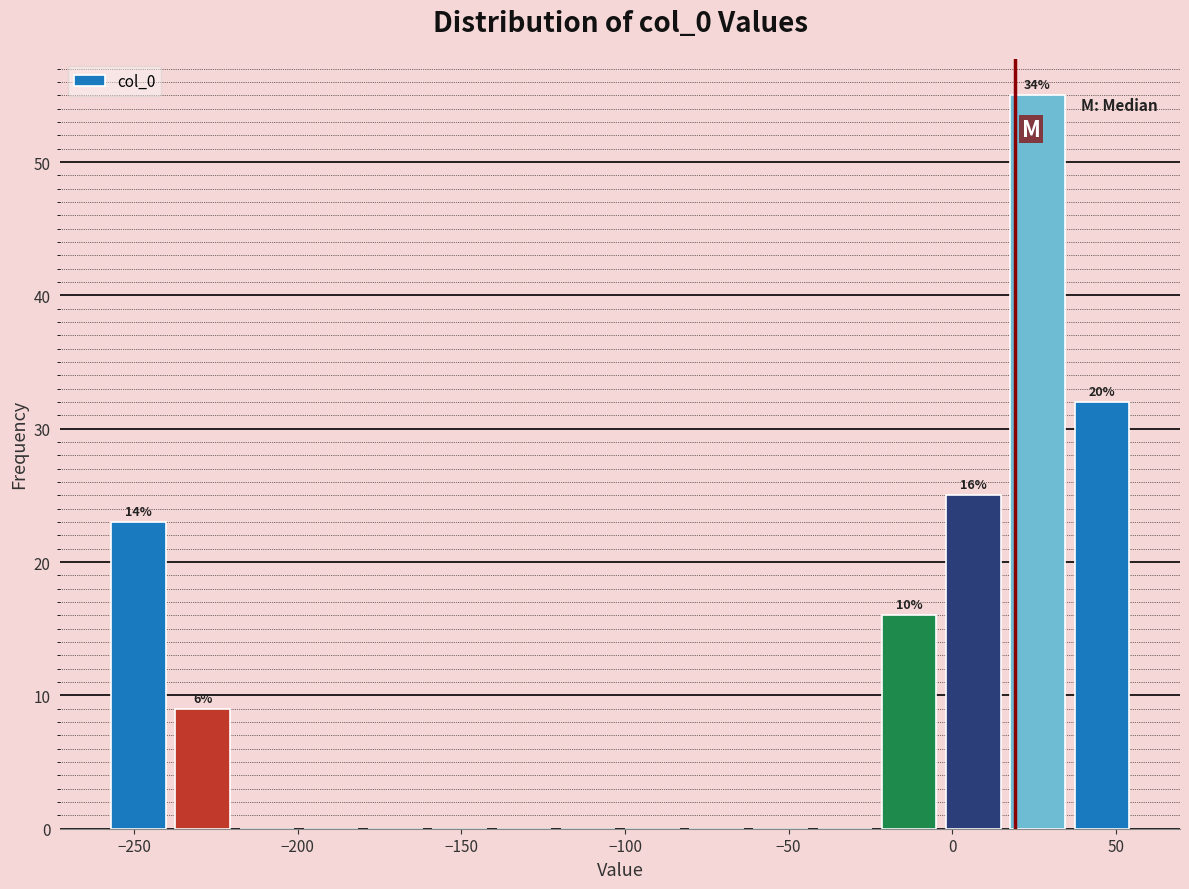

Read against the x-axis, roughly where is the centre of the tallest bar?

25